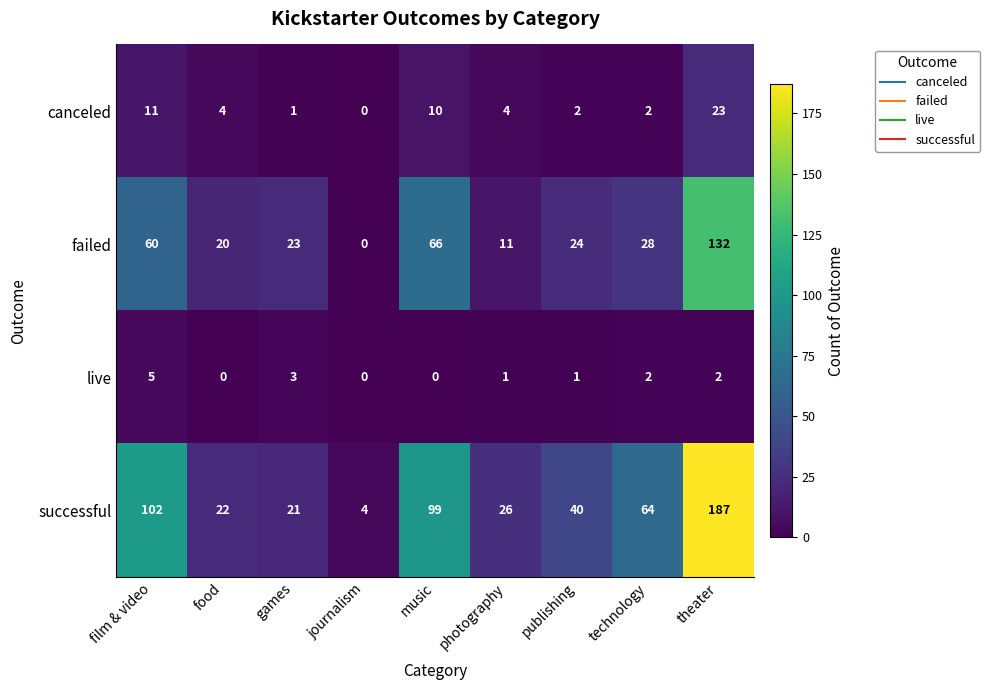

How many data points does each series have?

9